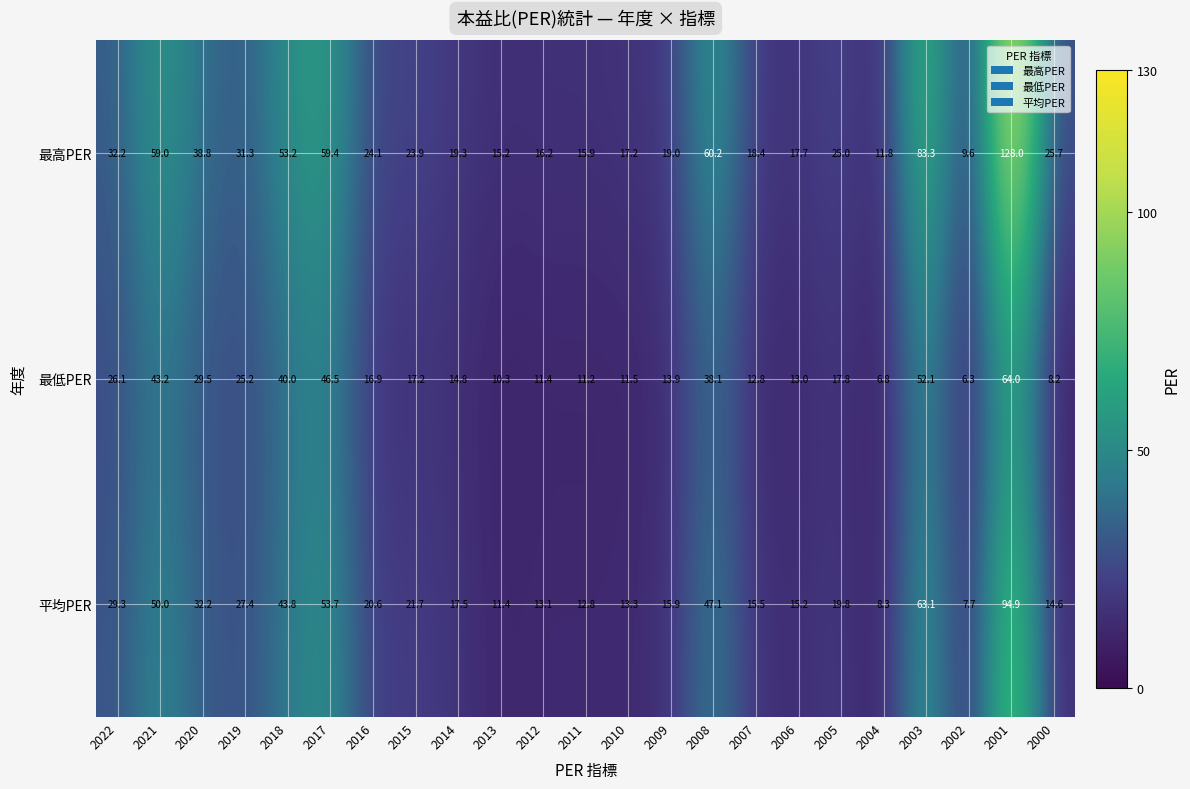

List the series in order of their overall mean, highest first.

最高PER, 平均PER, 最低PER